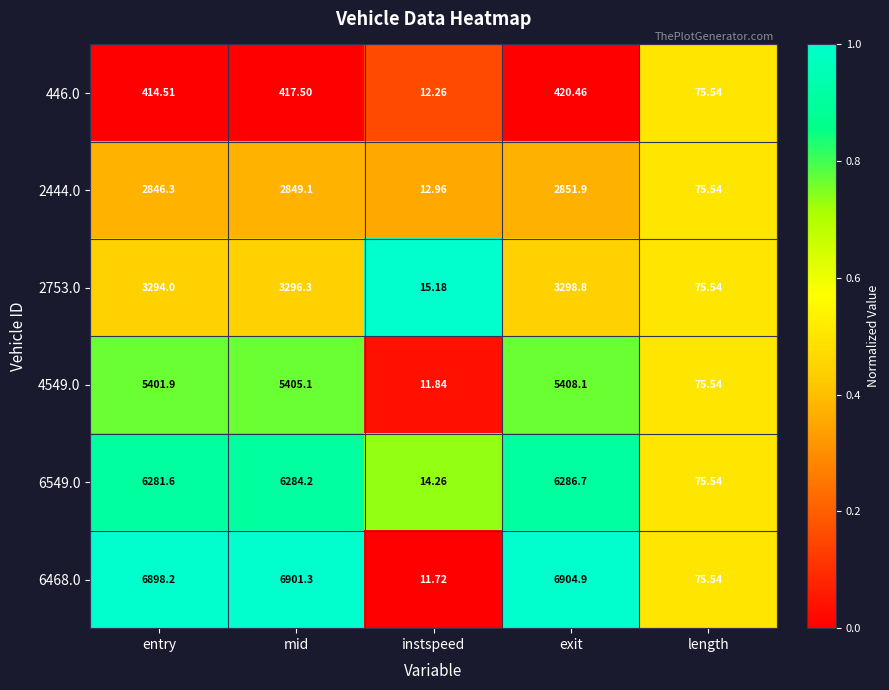

At which label does 6549.0 first exceed 6281?

entry